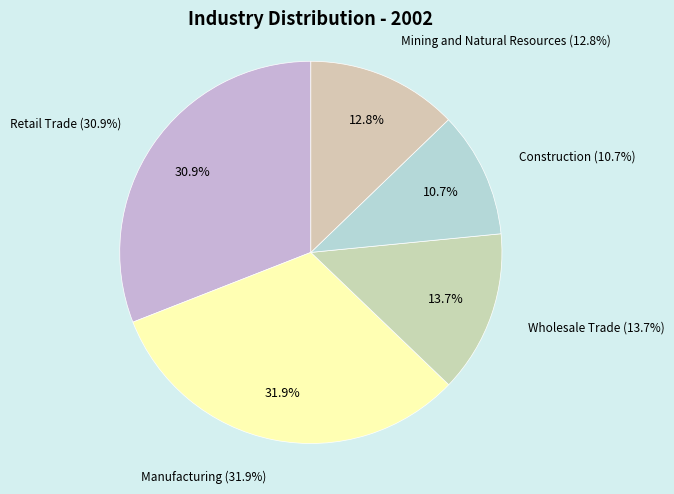

Between Manufacturing and Mining and Natural Resources, which is larger?

Manufacturing